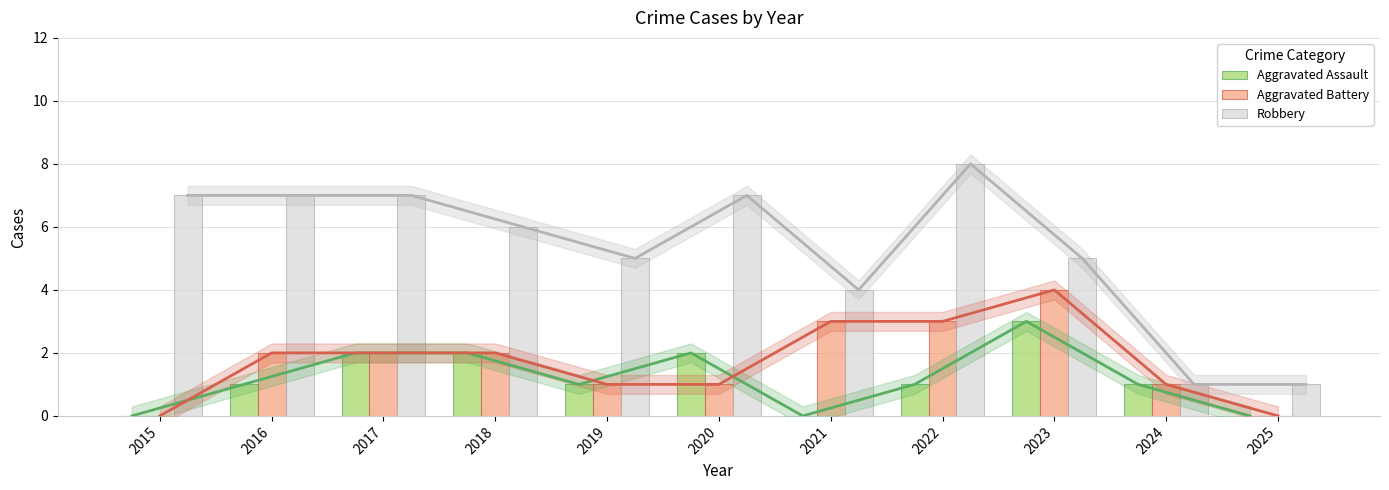

At which category is the sum across all series the highest?

2022